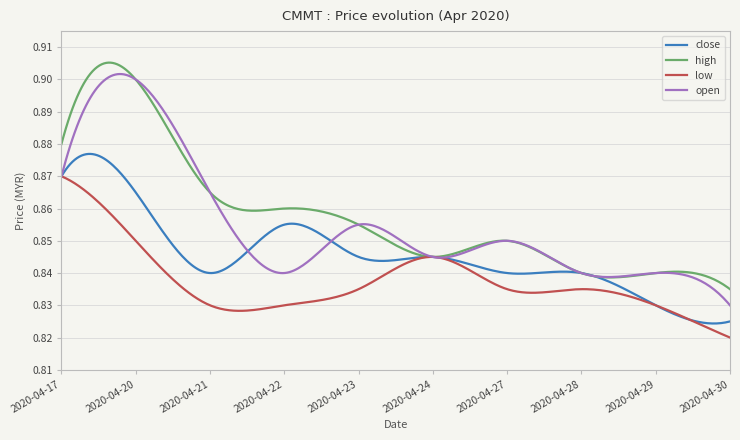

Which series has the largest range (max minus min)?

open